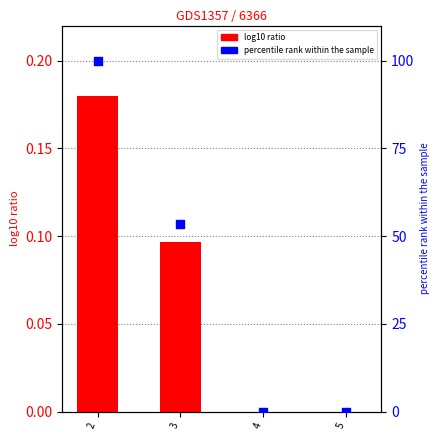

Which series reaches the maximum Y coordinate?

percentile rank within the sample